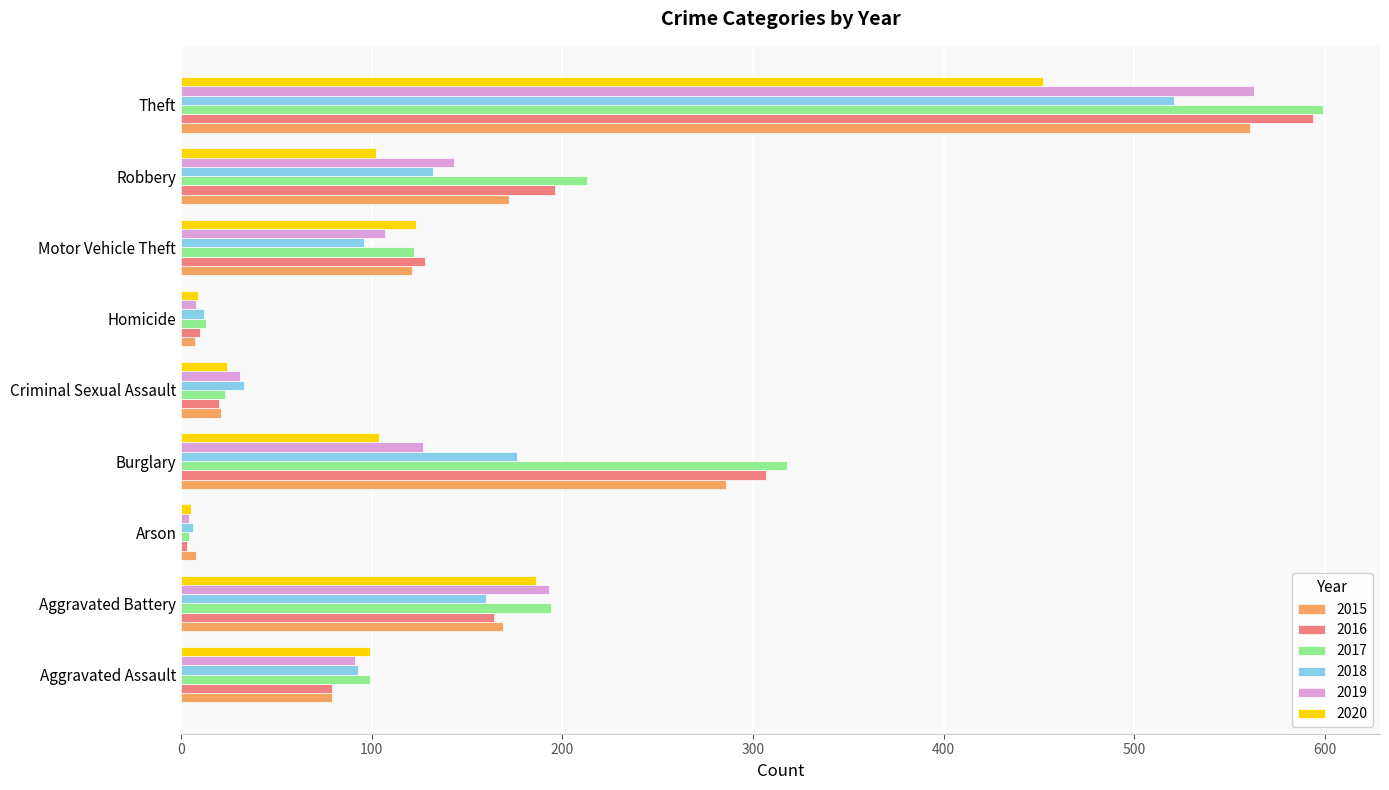

What is the difference between the maximum and second lowest values in the 2015 series?

553